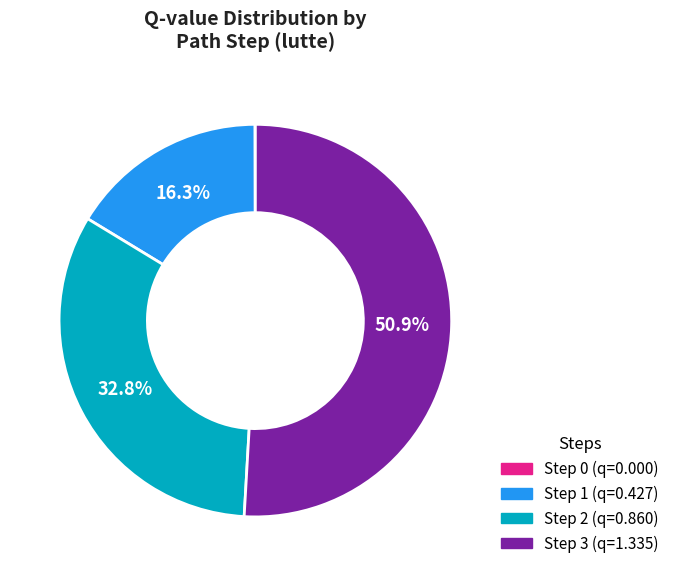

Which has a higher value, Step 1 or Step 3?

Step 3